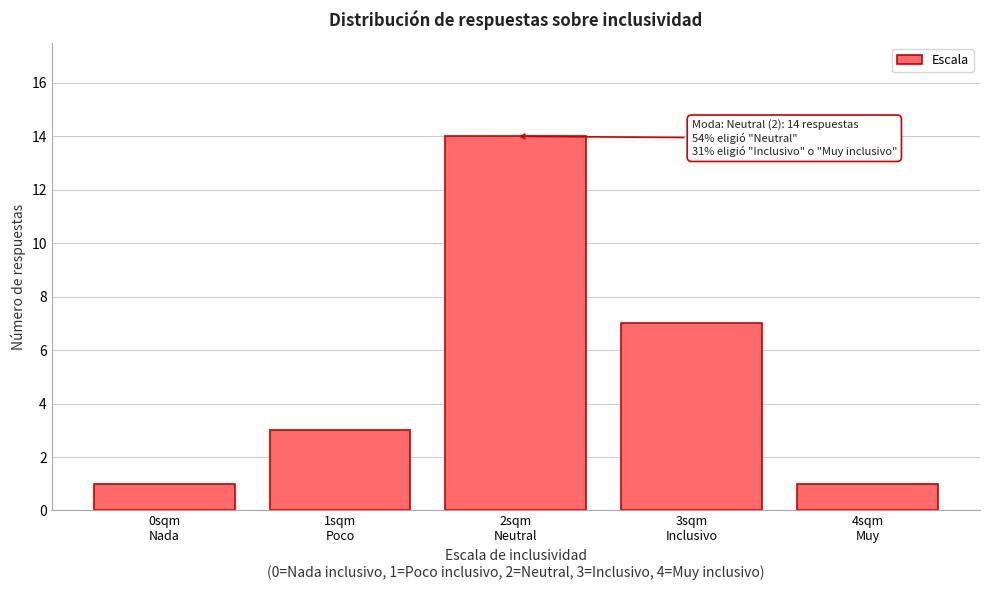

Reading left to right, list all the values displayed in this chart.

1	3	14	7	1